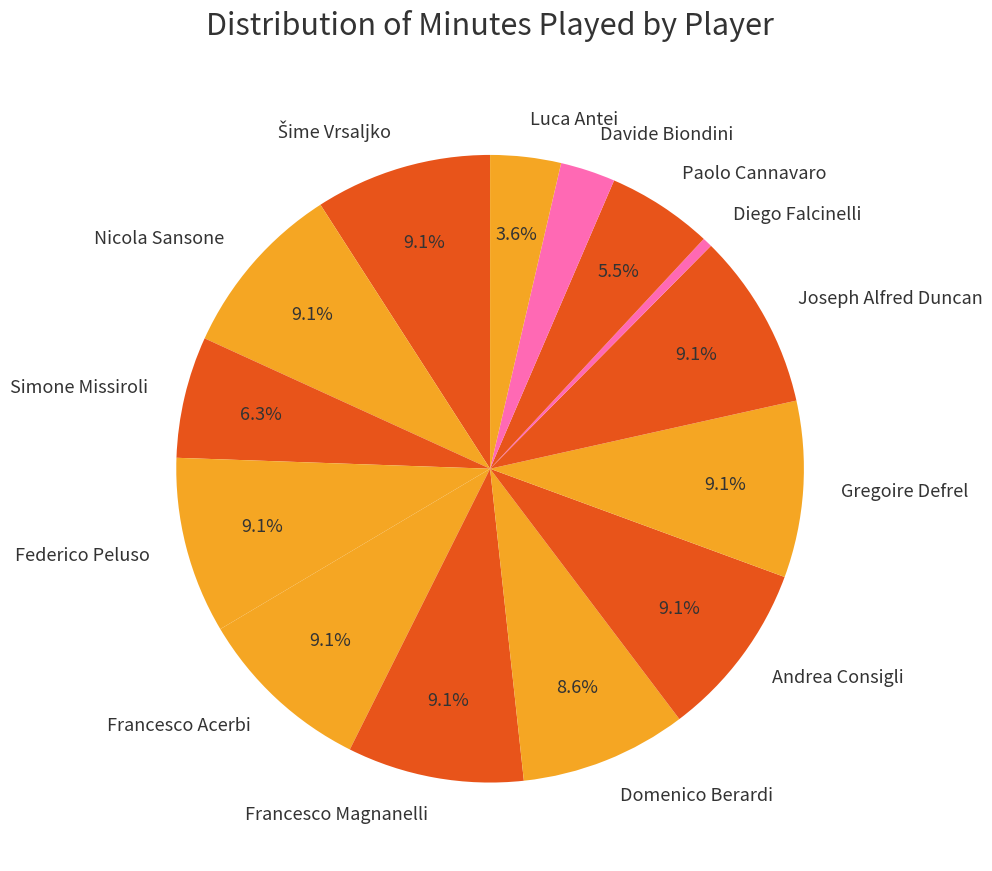

To the nearest percent, what percentage of the pie is Francesco Magnanelli?

9%